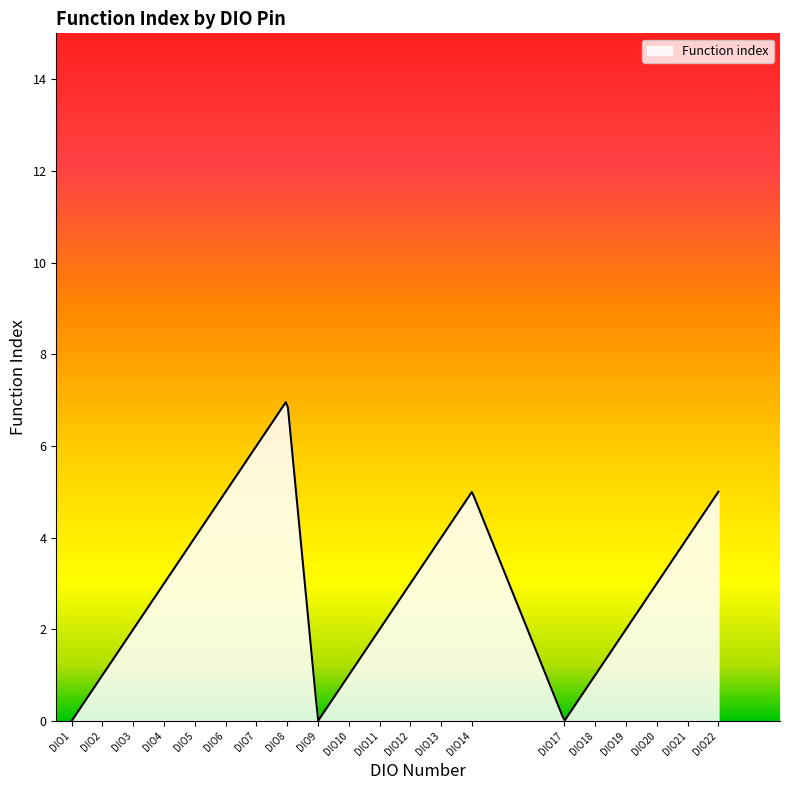

What is the difference between the maximum and minimum values?

7.0